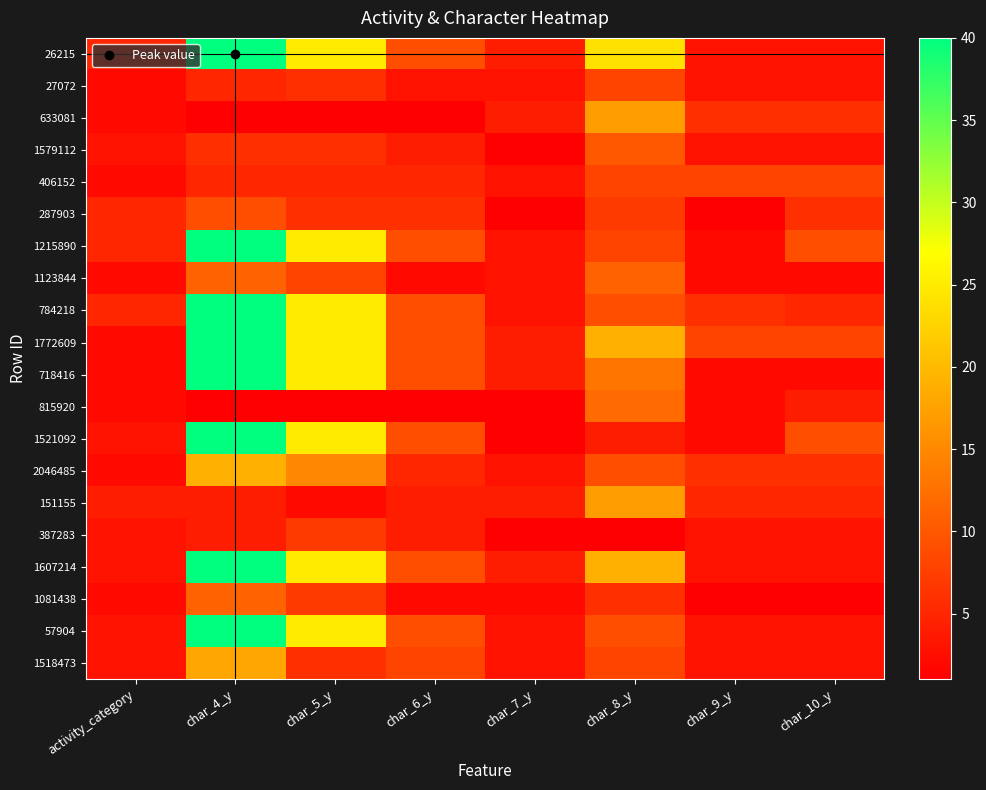

Reading right to left, extract all data points from this chart.

26215: char_10_y=3	char_9_y=3	char_8_y=24	char_7_y=4	char_6_y=9	char_5_y=25	char_4_y=40	activity_category=5
27072: char_10_y=3	char_9_y=3	char_8_y=8	char_7_y=3	char_6_y=3	char_5_y=6	char_4_y=5	activity_category=2
633081: char_10_y=6	char_9_y=6	char_8_y=17	char_7_y=4	char_6_y=1	char_5_y=1	char_4_y=1	activity_category=2
1579112: char_10_y=3	char_9_y=3	char_8_y=10	char_7_y=1	char_6_y=4	char_5_y=6	char_4_y=6	activity_category=3
406152: char_10_y=8	char_9_y=8	char_8_y=8	char_7_y=3	char_6_y=5	char_5_y=5	char_4_y=5	activity_category=2
287903: char_10_y=6	char_9_y=1	char_8_y=7	char_7_y=1	char_6_y=6	char_5_y=6	char_4_y=9	activity_category=5
1215890: char_10_y=9	char_9_y=2	char_8_y=8	char_7_y=3	char_6_y=9	char_5_y=25	char_4_y=40	activity_category=5
1123844: char_10_y=2	char_9_y=2	char_8_y=11	char_7_y=3	char_6_y=2	char_5_y=8	char_4_y=11	activity_category=2
784218: char_10_y=5	char_9_y=6	char_8_y=9	char_7_y=3	char_6_y=9	char_5_y=25	char_4_y=40	activity_category=5
1772609: char_10_y=8	char_9_y=8	char_8_y=19	char_7_y=4	char_6_y=9	char_5_y=25	char_4_y=40	activity_category=2
718416: char_10_y=2	char_9_y=2	char_8_y=13	char_7_y=4	char_6_y=9	char_5_y=25	char_4_y=40	activity_category=2
815920: char_10_y=4	char_9_y=2	char_8_y=12	char_7_y=1	char_6_y=1	char_5_y=1	char_4_y=1	activity_category=2
1521092: char_10_y=9	char_9_y=2	char_8_y=4	char_7_y=1	char_6_y=9	char_5_y=25	char_4_y=40	activity_category=3
2046485: char_10_y=6	char_9_y=6	char_8_y=9	char_7_y=3	char_6_y=5	char_5_y=15	char_4_y=19	activity_category=2
151155: char_10_y=5	char_9_y=5	char_8_y=17	char_7_y=4	char_6_y=4	char_5_y=2	char_4_y=4	activity_category=4
387283: char_10_y=3	char_9_y=3	char_8_y=1	char_7_y=1	char_6_y=4	char_5_y=7	char_4_y=4	activity_category=3
1607214: char_10_y=3	char_9_y=3	char_8_y=19	char_7_y=4	char_6_y=9	char_5_y=25	char_4_y=40	activity_category=3
1081438: char_10_y=1	char_9_y=1	char_8_y=6	char_7_y=2	char_6_y=2	char_5_y=7	char_4_y=11	activity_category=2
57904: char_10_y=3	char_9_y=3	char_8_y=9	char_7_y=3	char_6_y=9	char_5_y=25	char_4_y=40	activity_category=3
1518473: char_10_y=3	char_9_y=3	char_8_y=8	char_7_y=3	char_6_y=8	char_5_y=6	char_4_y=18	activity_category=3